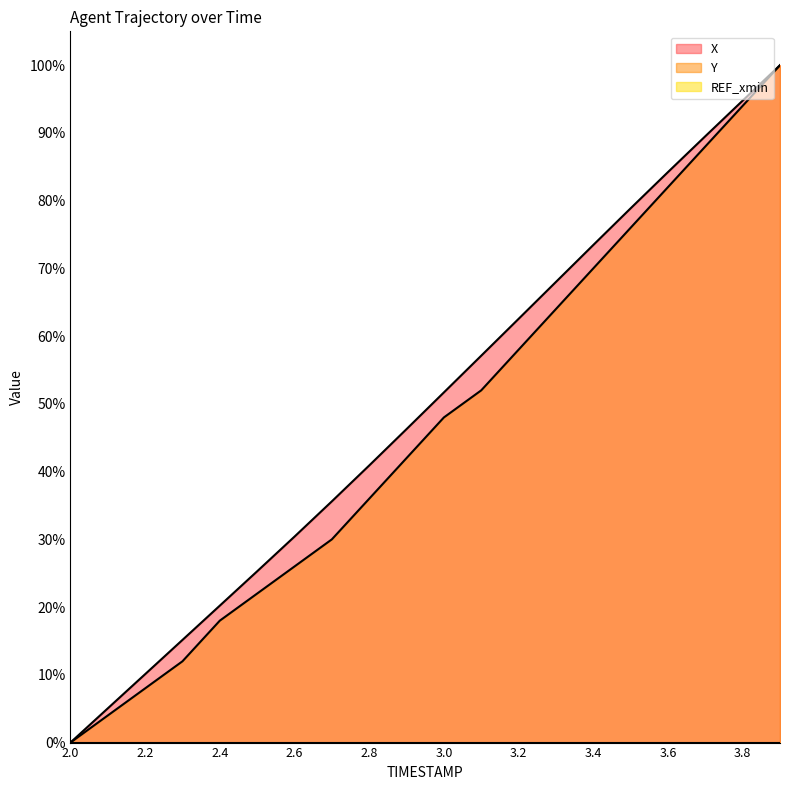

How many values in X are above zero?

19